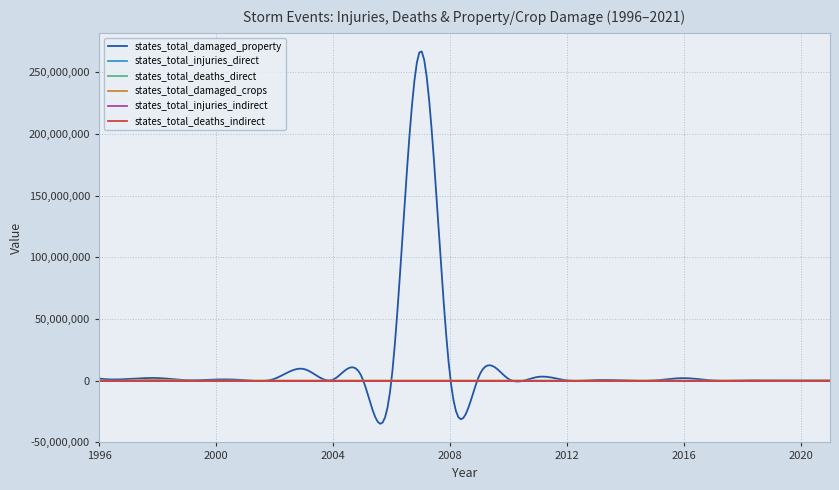

Which series has the largest range (max minus min)?

states_total_damaged_property